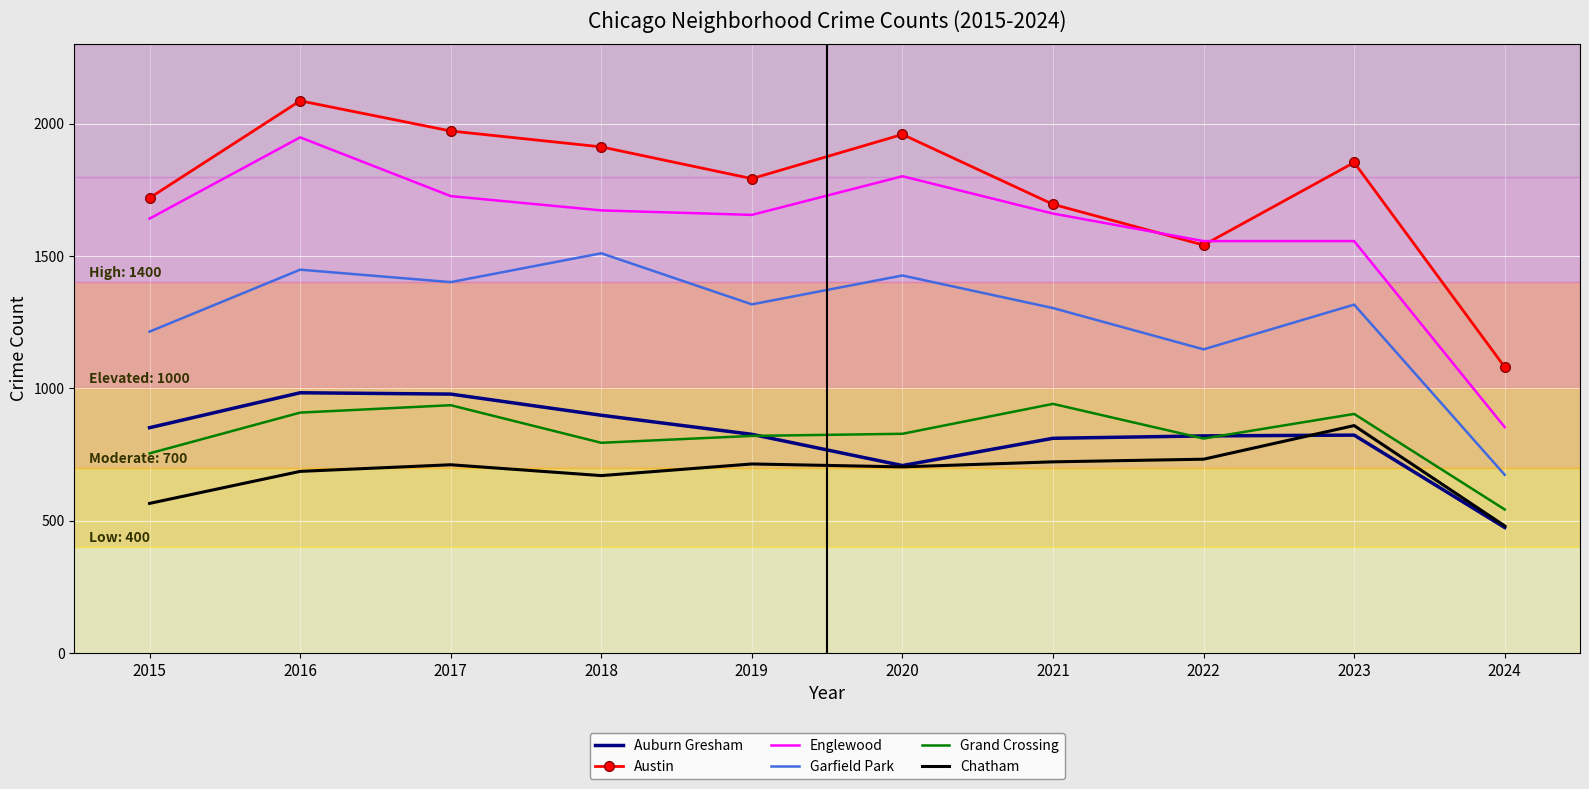

Read the Austin value at 2024, to the nearest 50.

1100